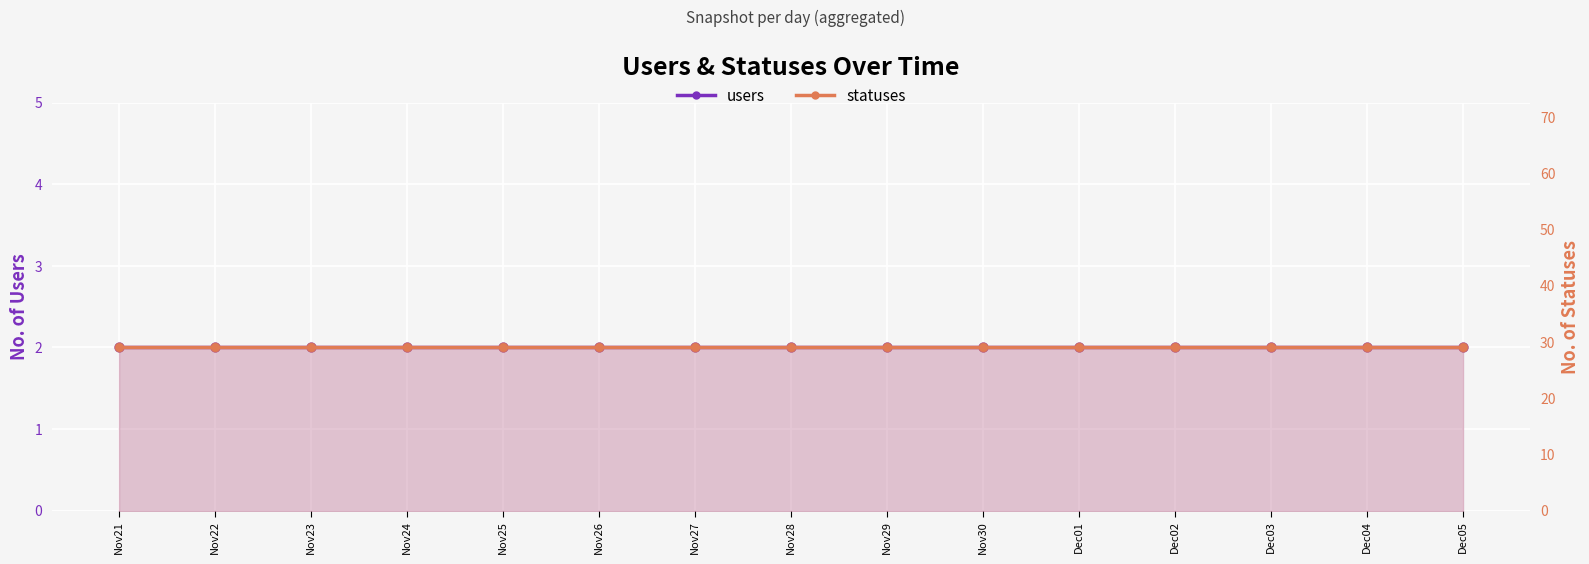

At how many categories does at least one series exceed 6?

15